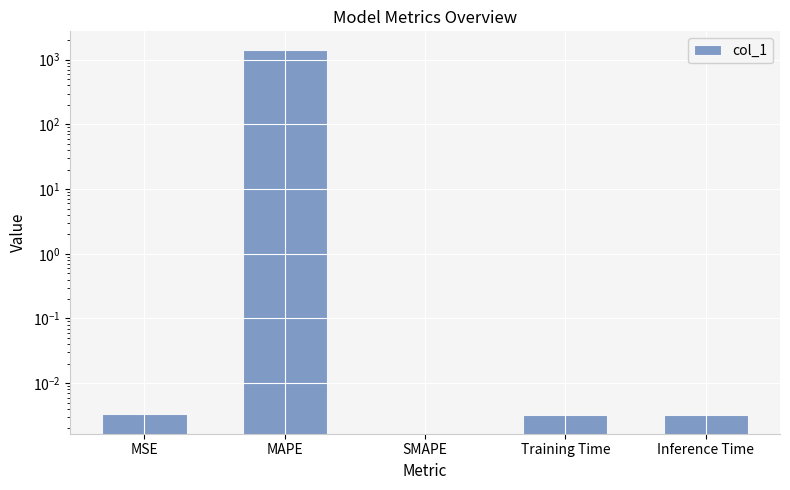

What is the label of the 1st bar from the left?

MSE